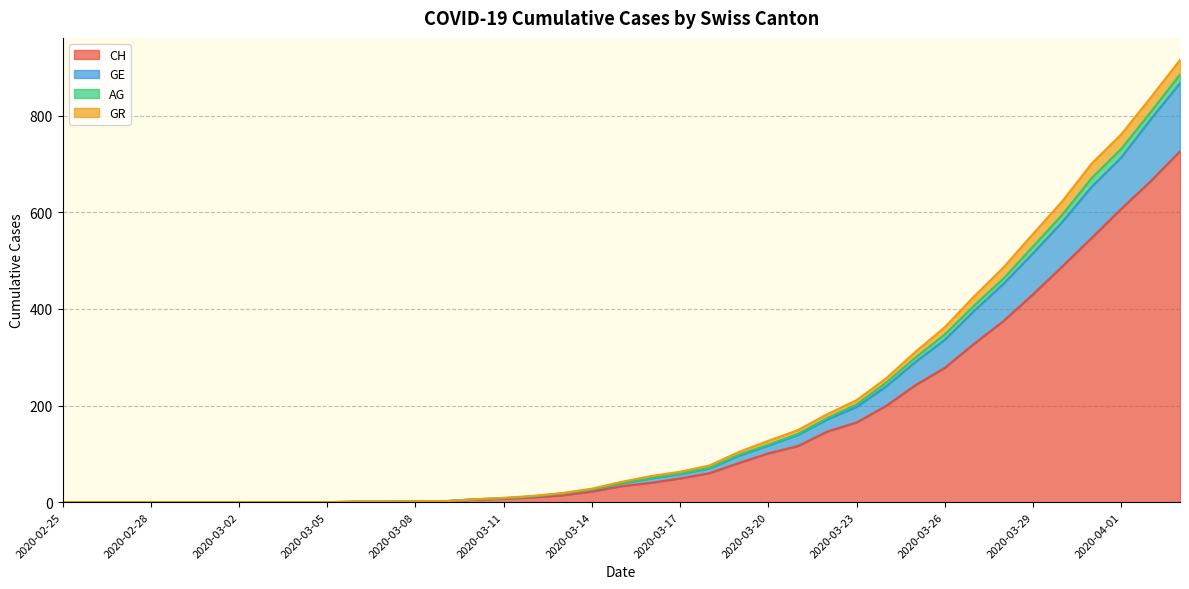

What is the label of the 12th point from the right?

2020-03-23